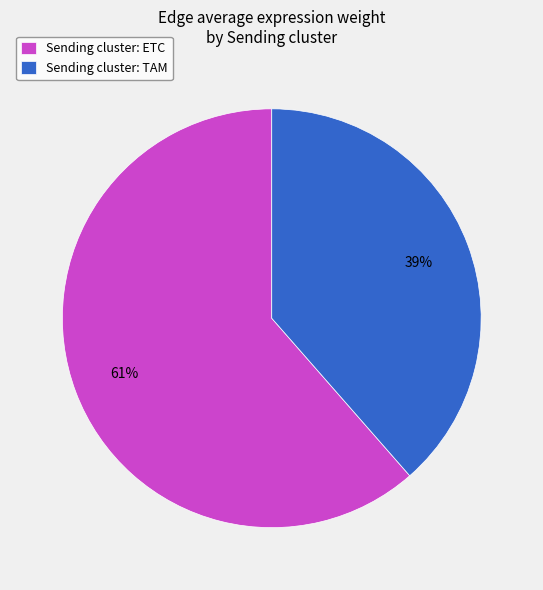

Is the sum of Sending cluster: ETC and Sending cluster: TAM greater than half?

Yes